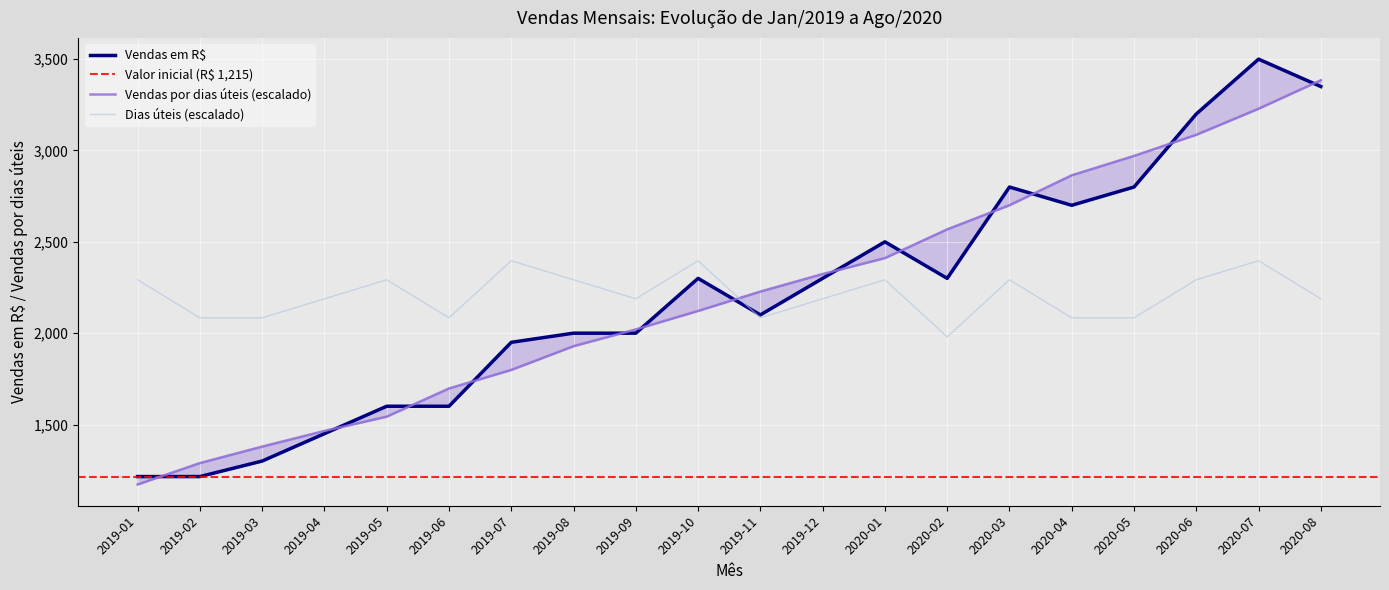

Which series has the largest total across all categories?

Vendas em R$